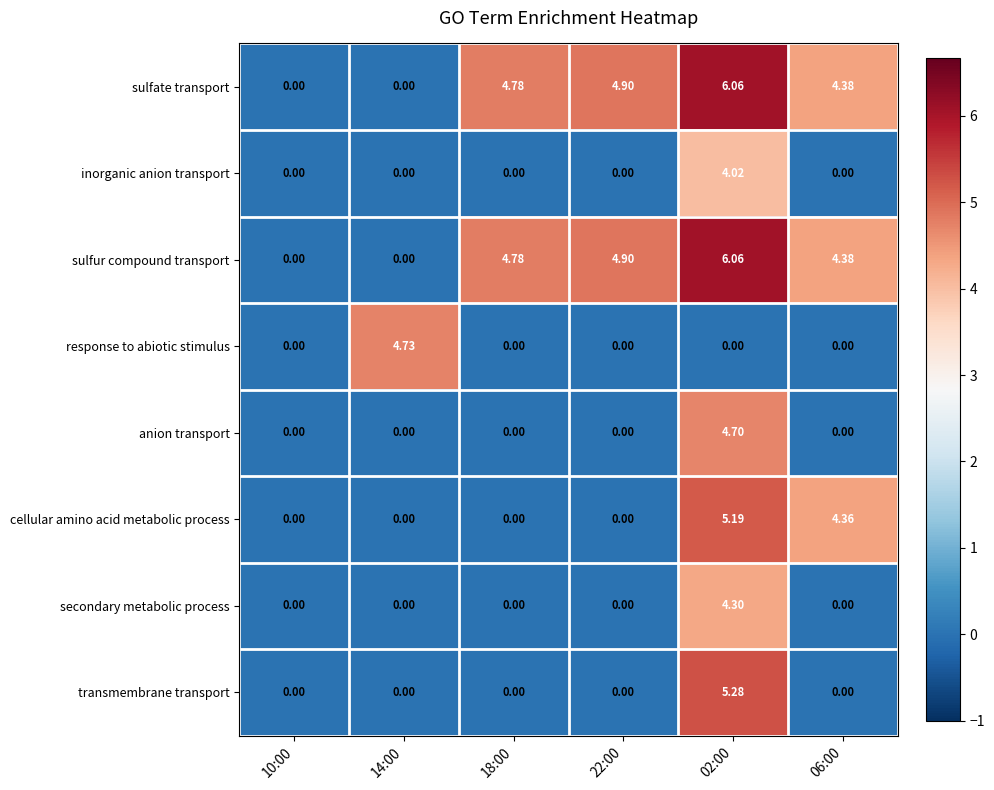

How many data points does each series have?

6